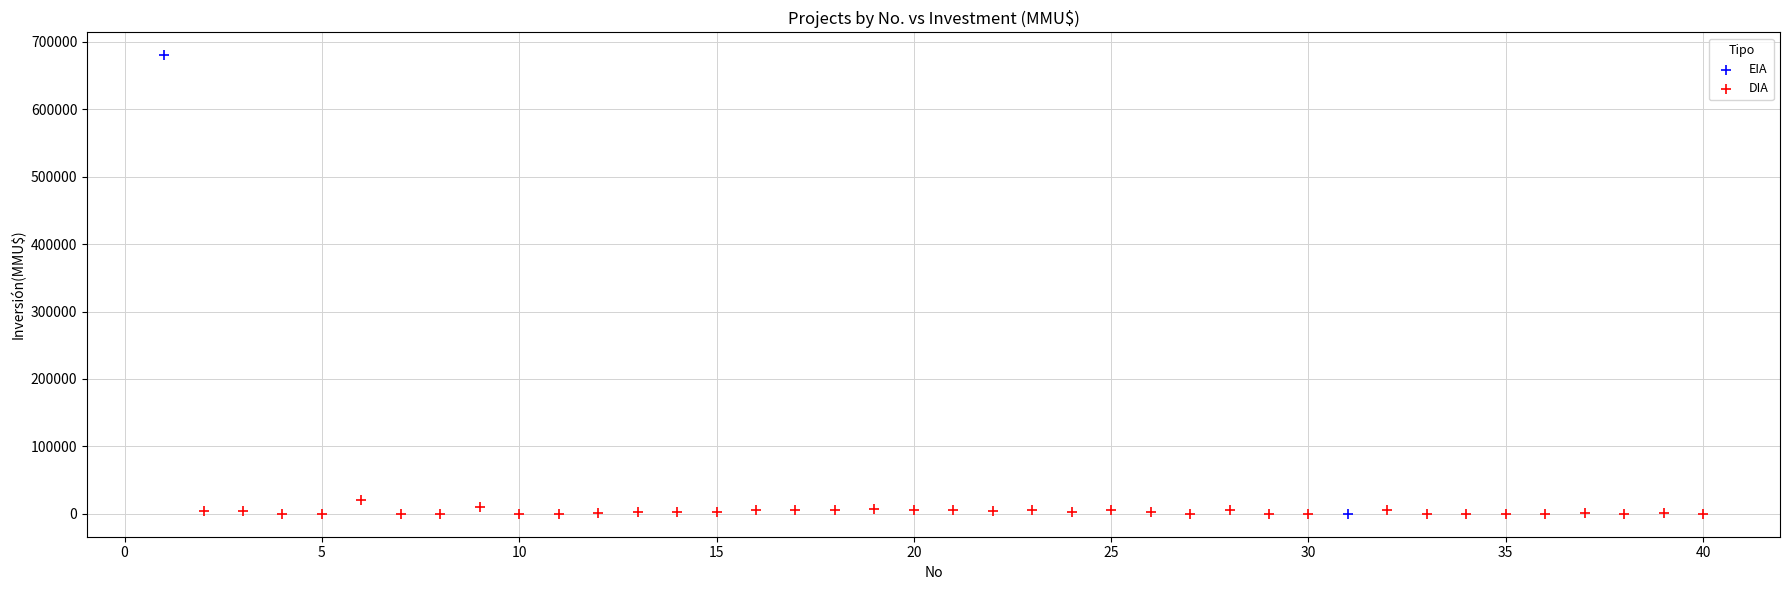

What are all the series names shown in the legend?

EIA, DIA